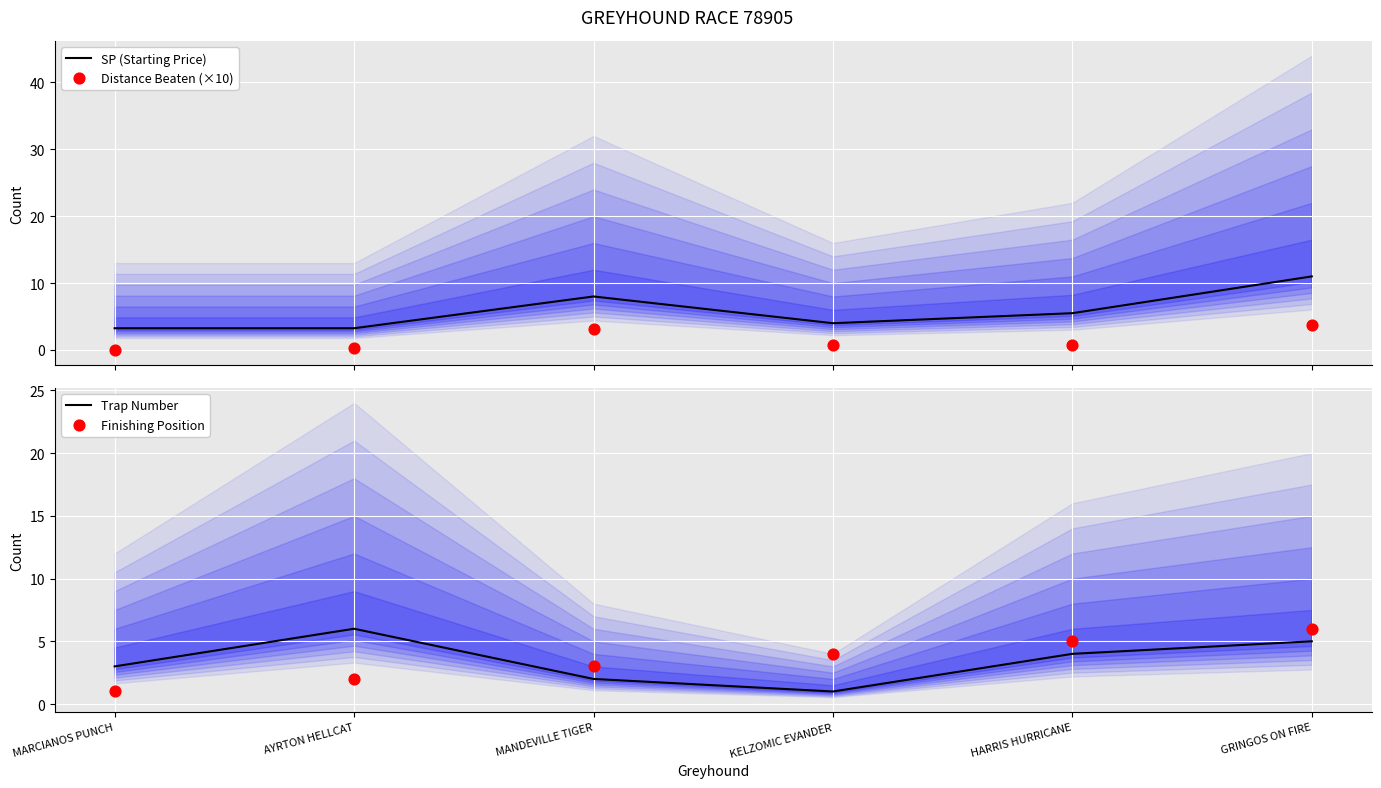

What is the total value across all series at KELZOMIC EVANDER?

9.7